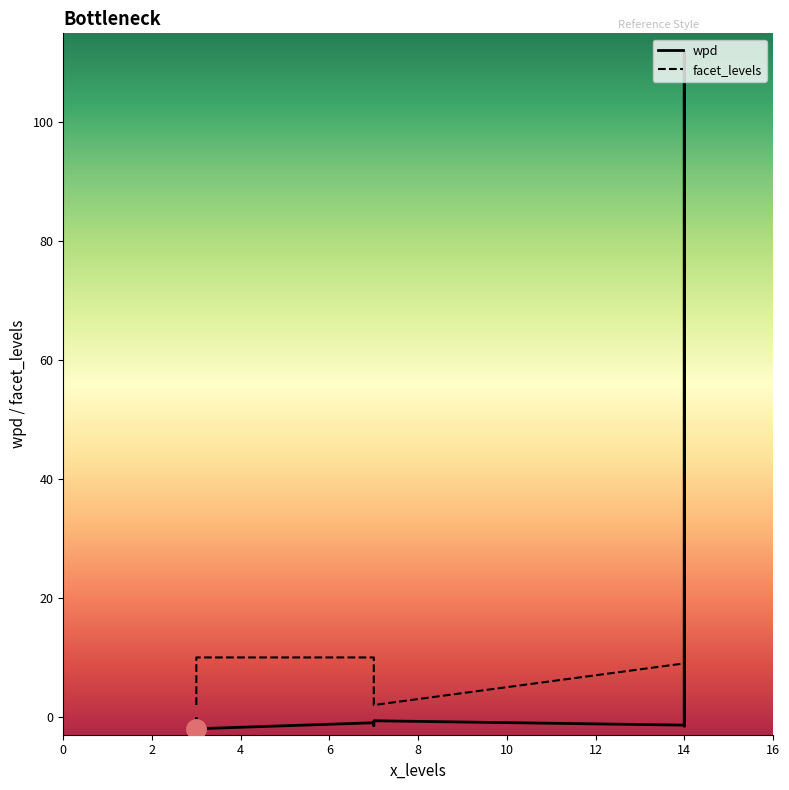

What is the difference between the facet_levels values at 4 and 0?

8.0